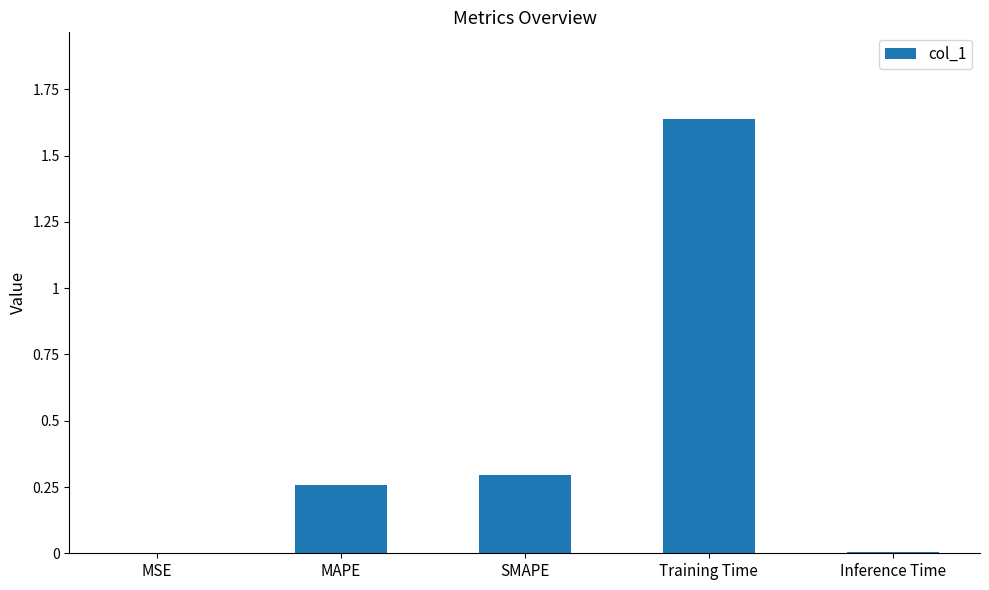

Is it true that the value at MSE is 0.0?

True